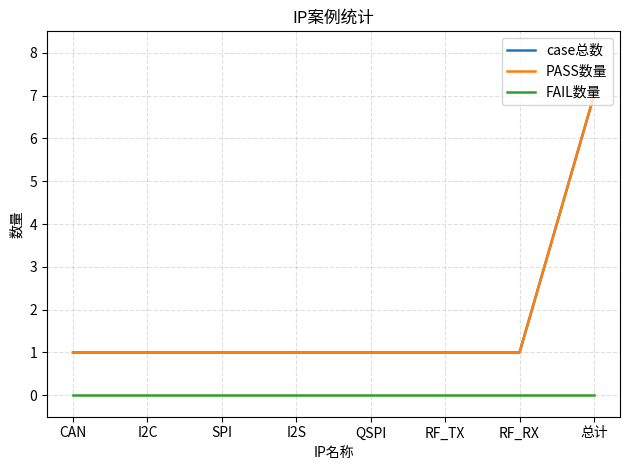

What is the spread (max minus min) of values at RF_TX?

1